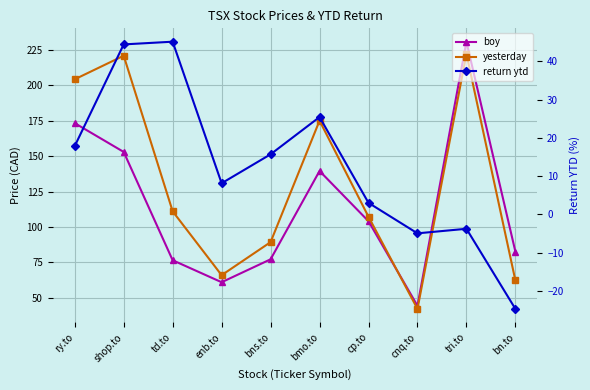

What is the total value across all series at tri.to?

449.3